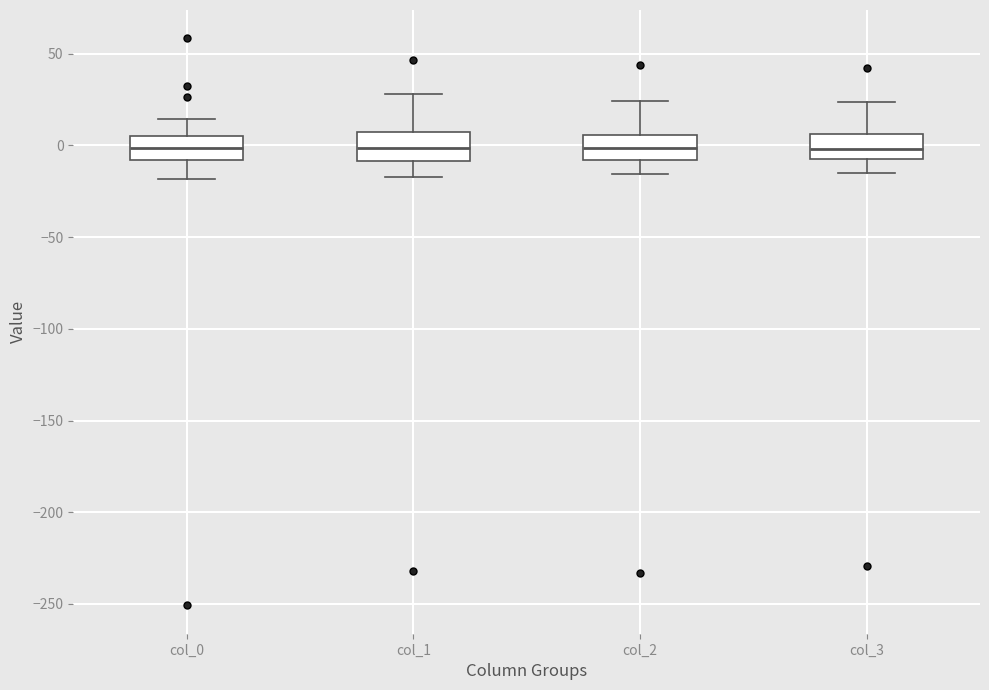

Where is the upper edge of the box for col_1 on the y-axis? The values are not printed on the chart, so give them approximately, as read against the axis.

5